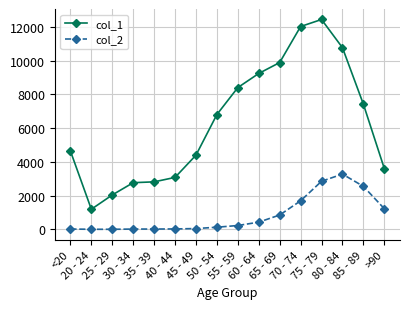

What is the maximum value for col_1?

12434